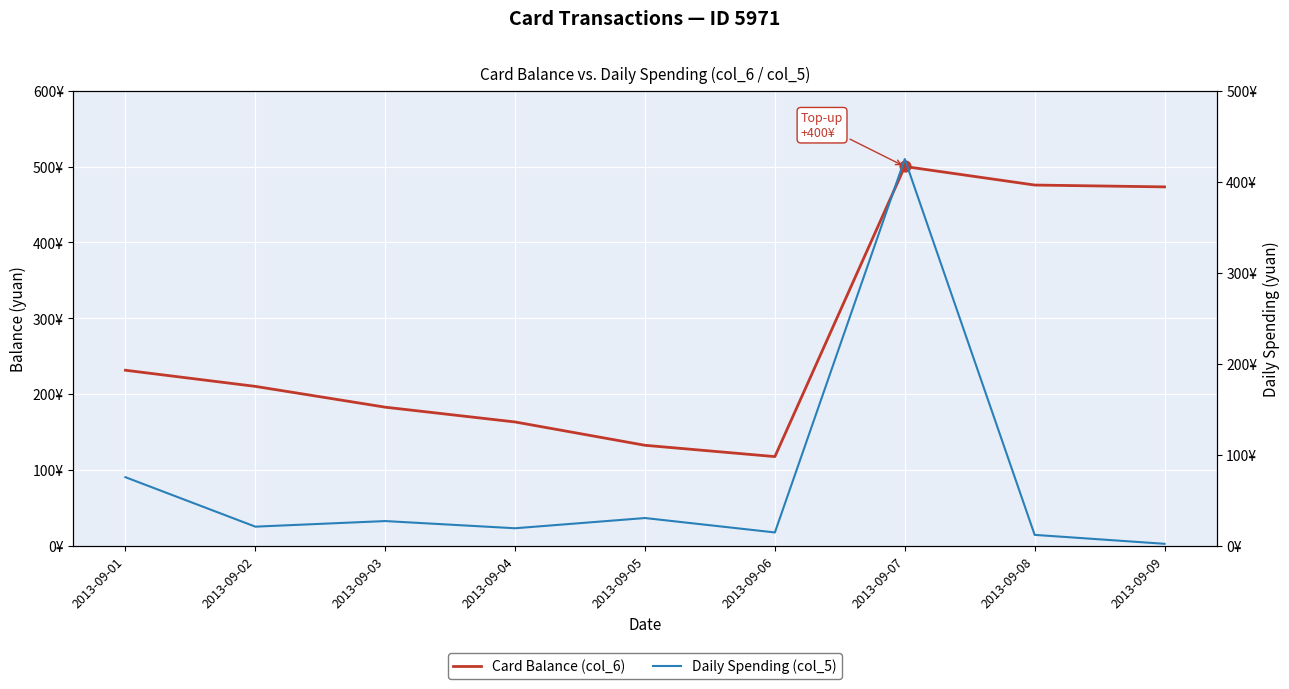

Which series contains the highest Y value?

Card Balance (col_6)